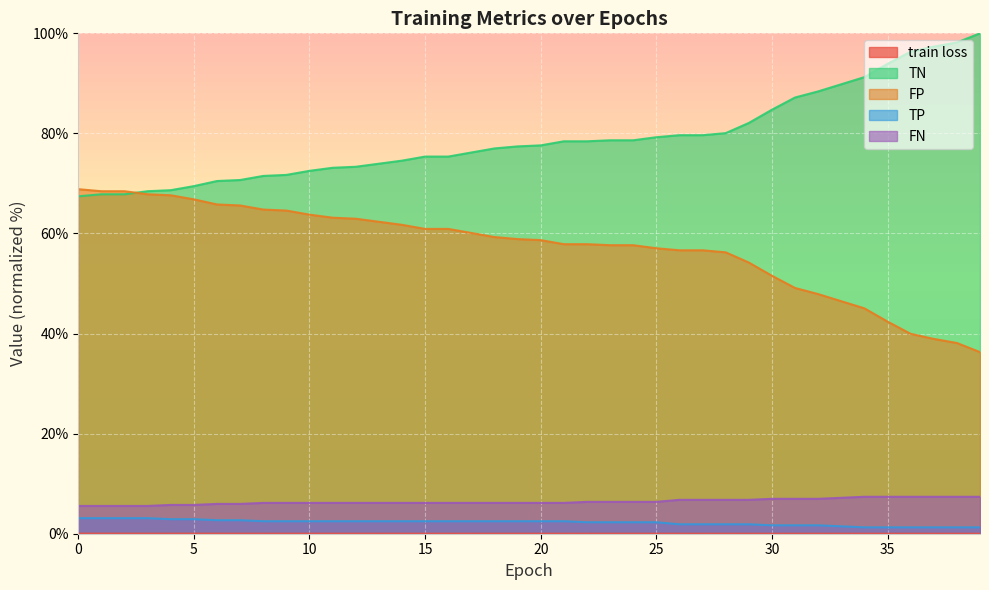

Is the value of TP at 35 greater than the value of train loss at 30?

Yes